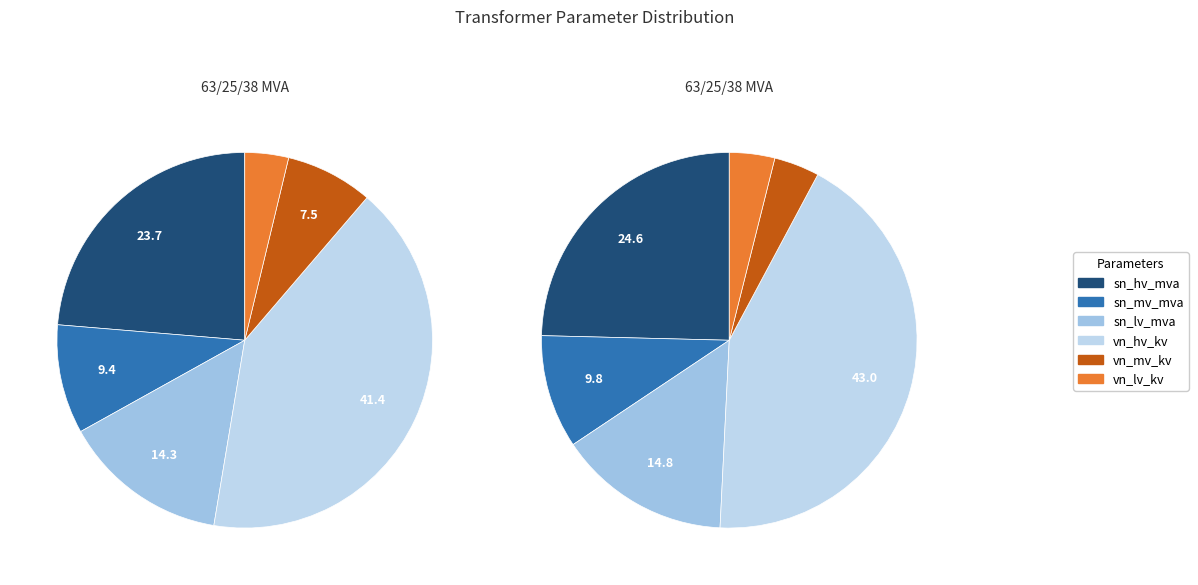

Is there a majority slice in this chart?

No